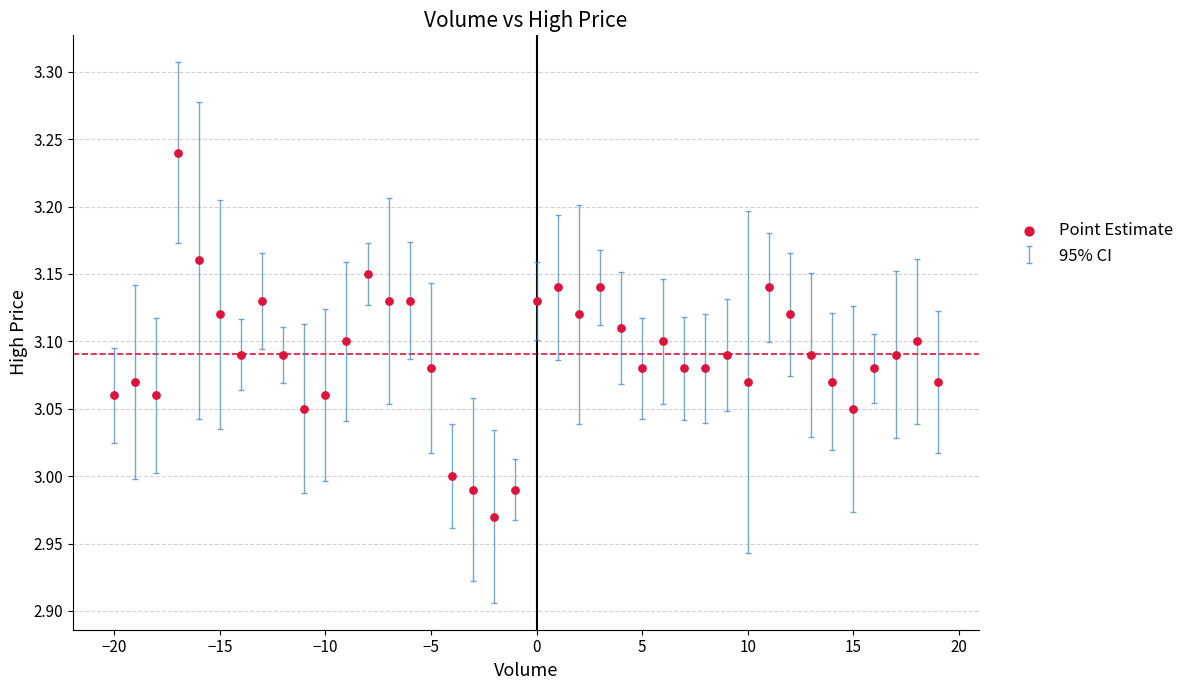

What is the range of Y values (max minus min)?

0.3